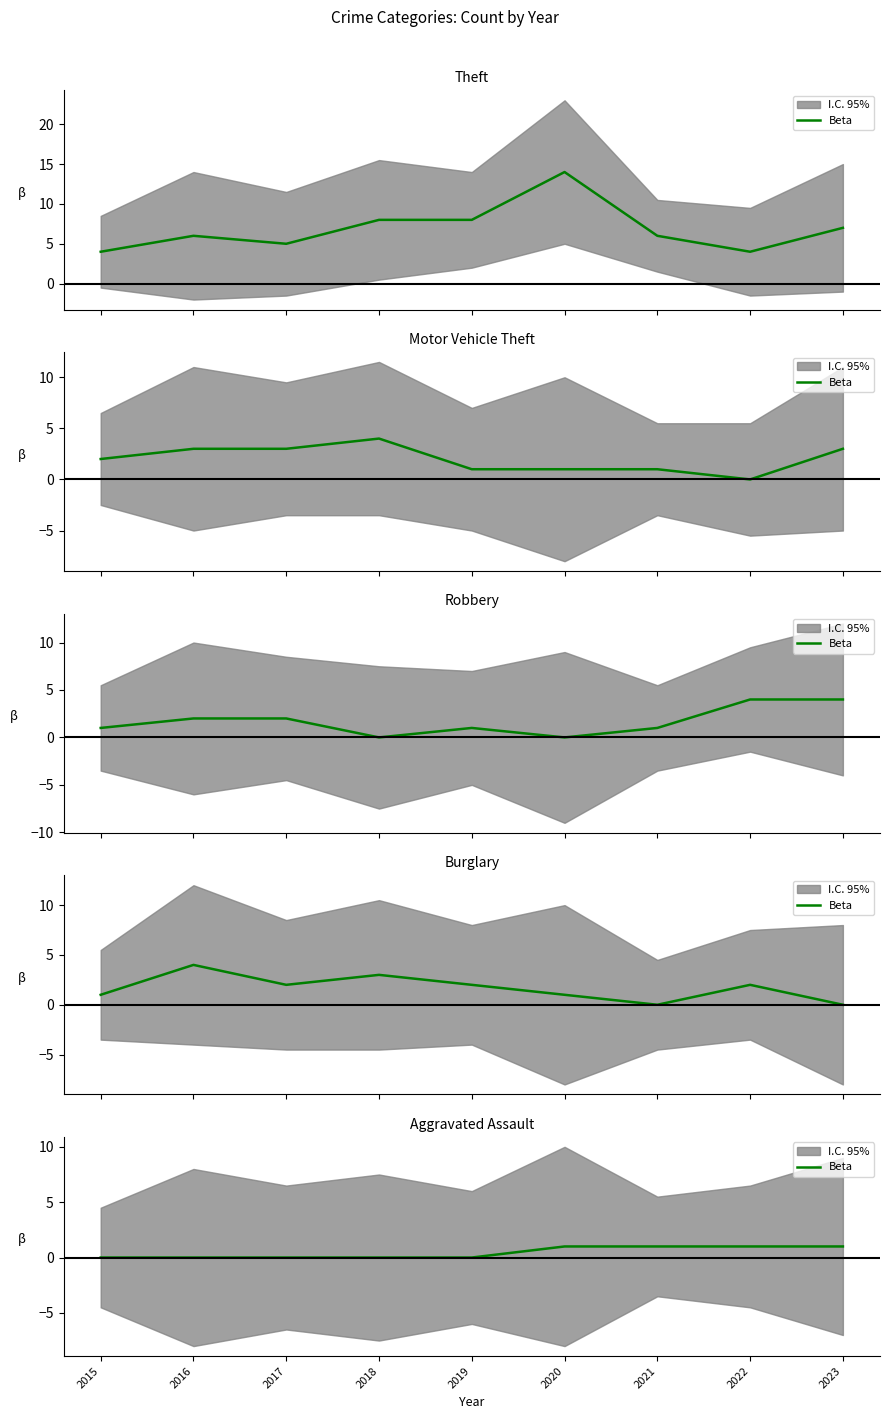

List the labels in order of value, largest first.

2020, 2021, 2022, 2023, 2015, 2016, 2017, 2018, 2019